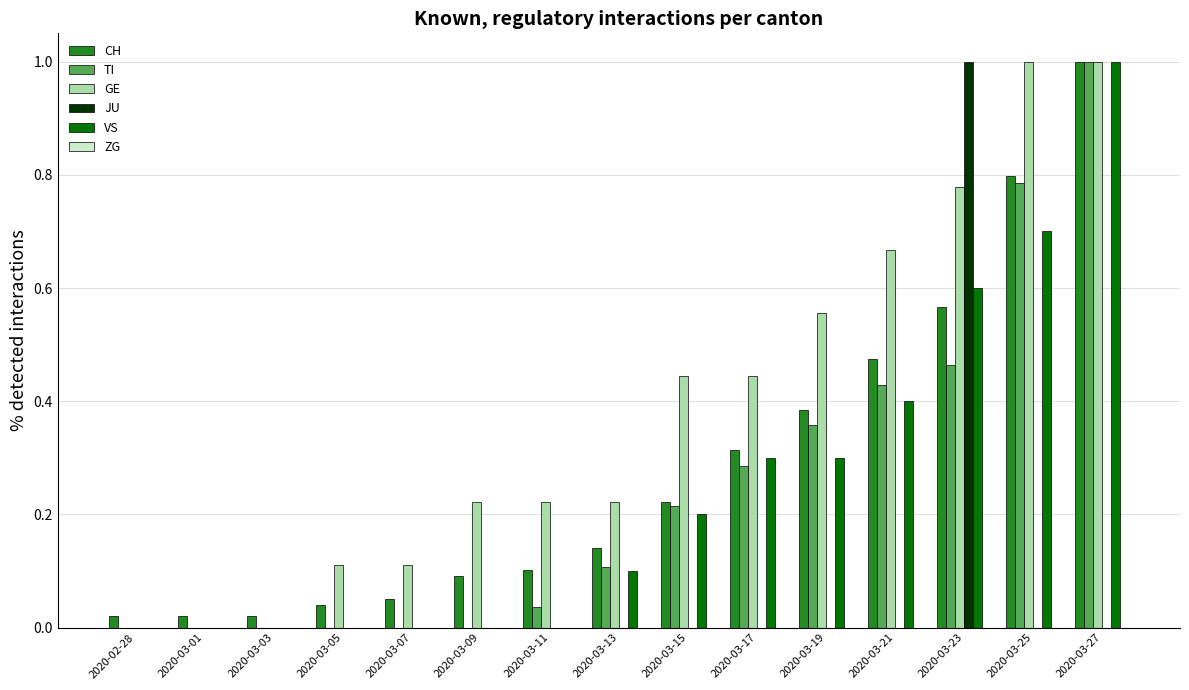

True or false: JU has a value of 0.0 at 2020-03-19.

True